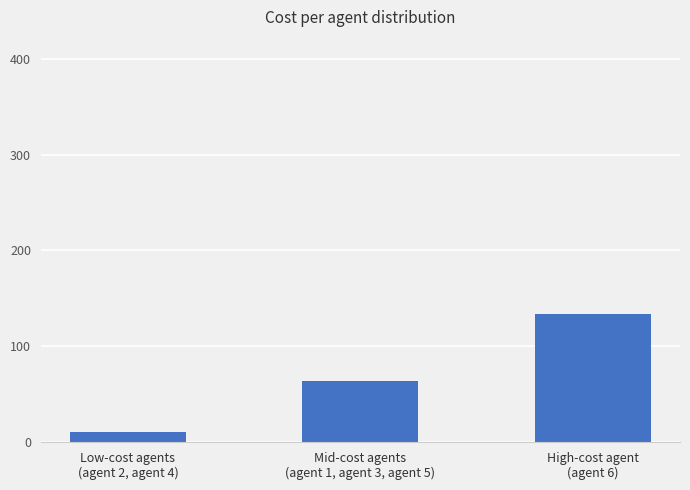

What position from the right is Mid-cost agents
(agent 1, agent 3, agent 5)?

2